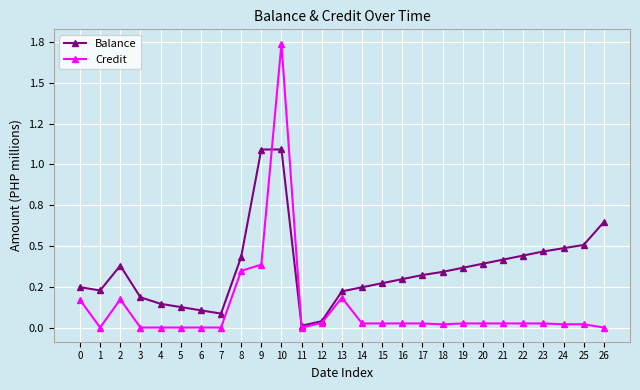

What is the average value of the Credit series?

0.1